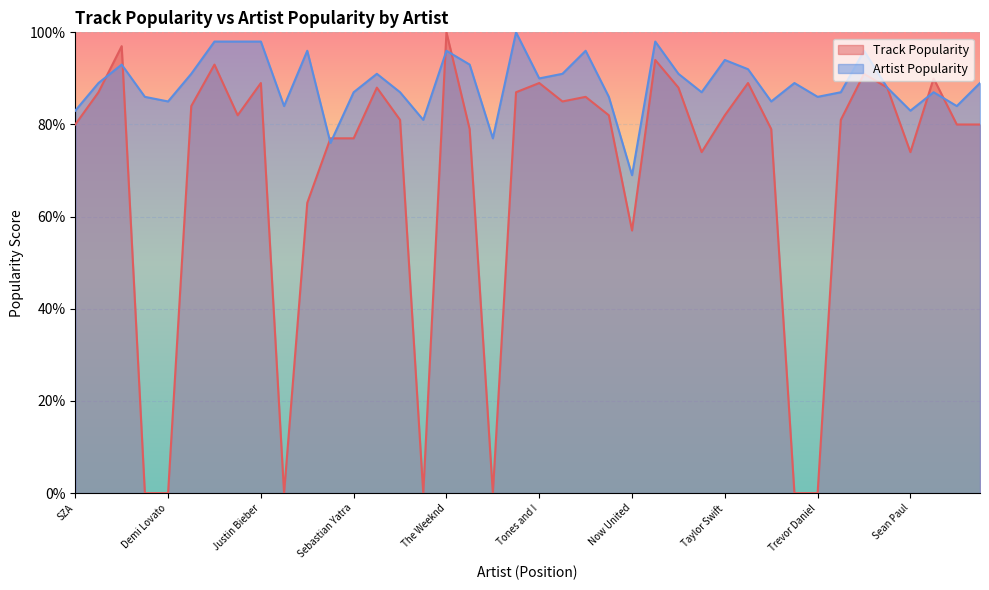

What is the total value across all series at MC Kevinho?

77